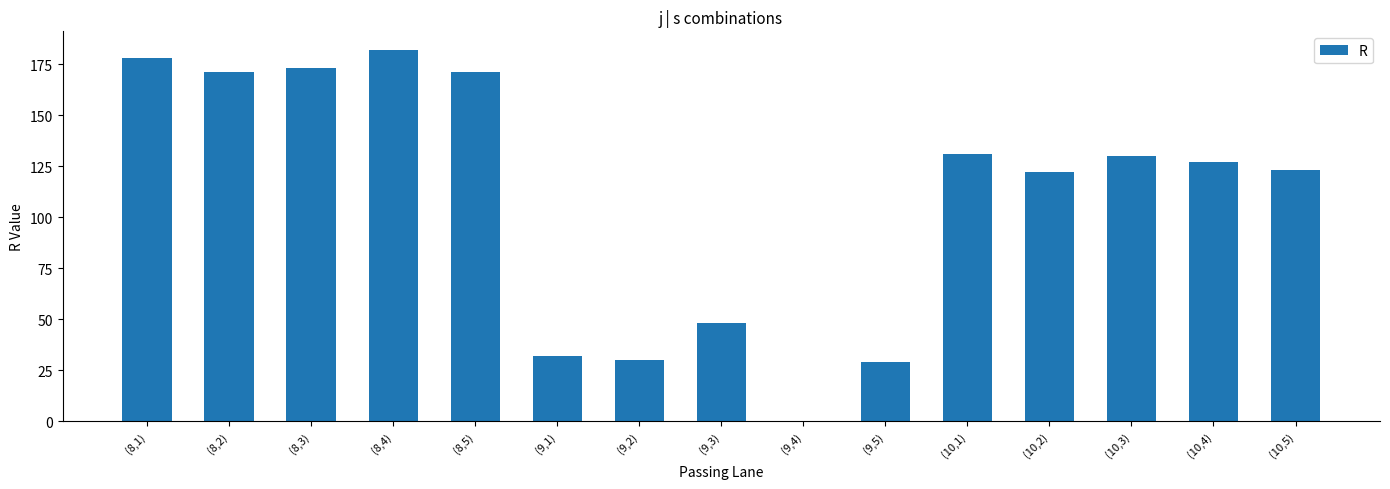

What is the change in value from (8,1) to (9,2)?

-148